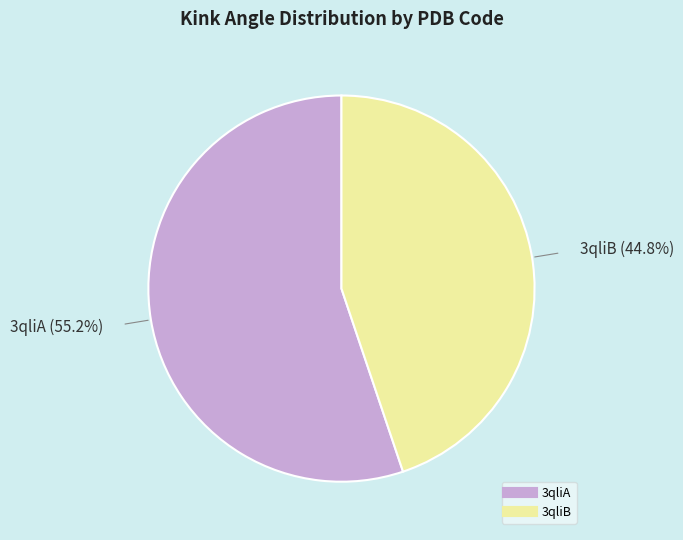

Is there a majority slice in this chart?

Yes